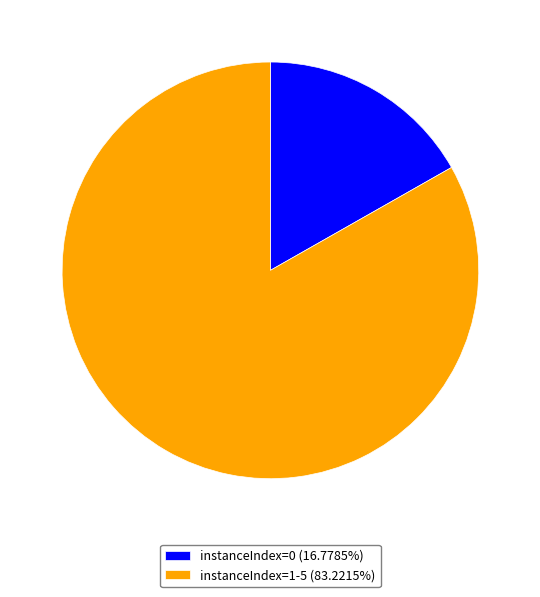

Does instanceIndex=1-5 (83.2215%) represent more than half of the total?

Yes